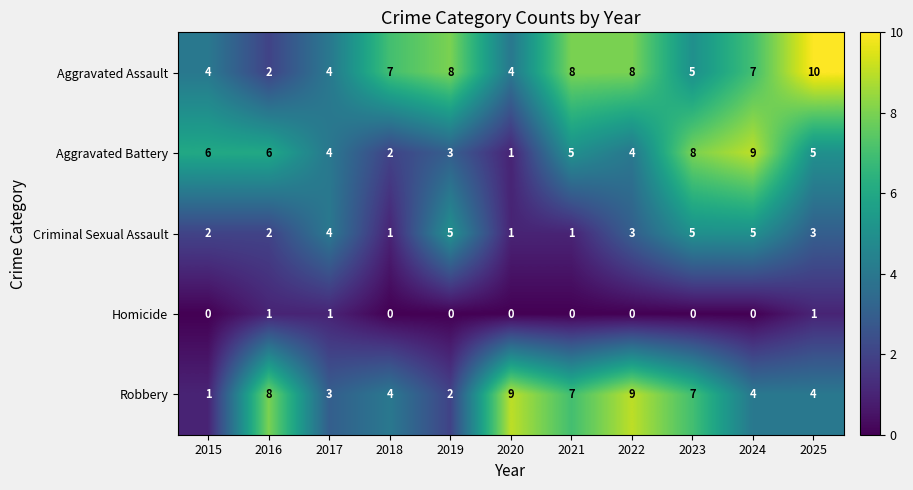

What is the spread (max minus min) of values at 2019?

8